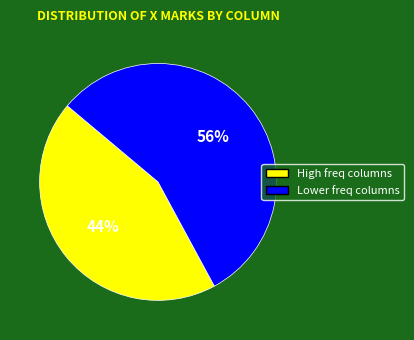

Does any single category account for the majority?

Yes